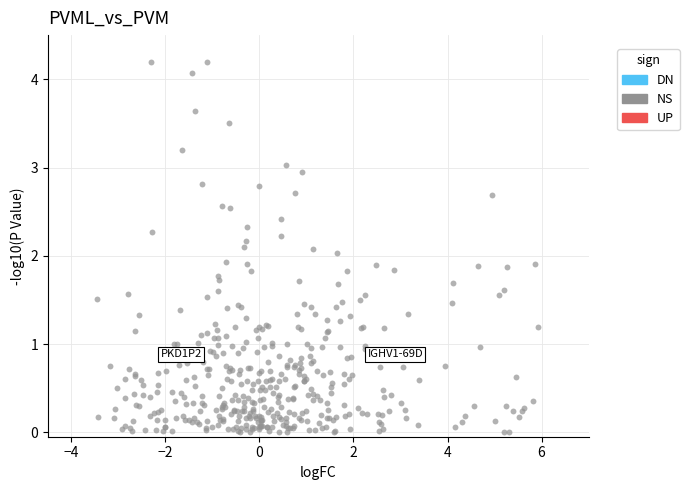

What is the range of Y values (max minus min)?

4.2